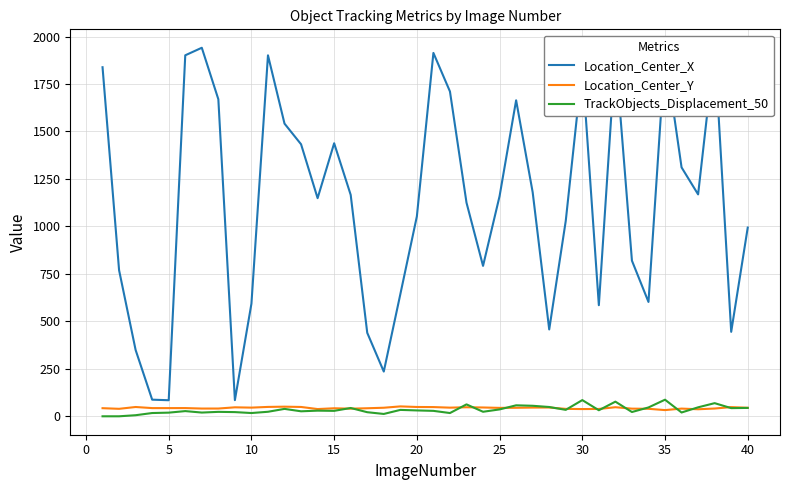

True or false: Location_Center_X and TrackObjects_Displacement_50 cross at least once.

False